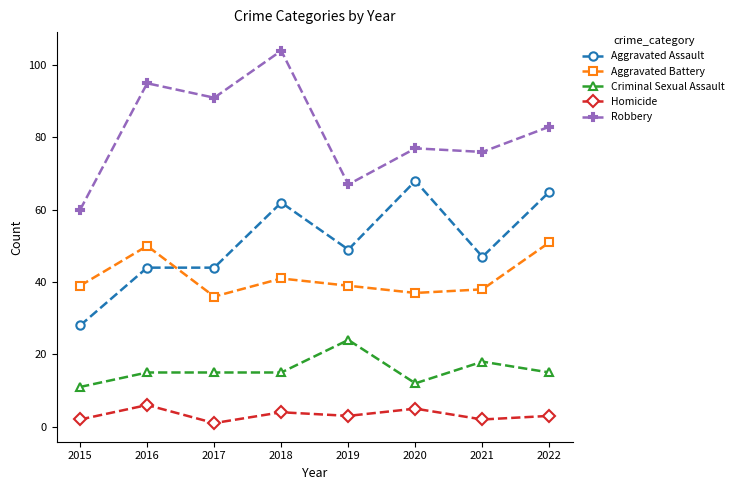

What is the sum of the Robbery values at 2019 and 2016?

162